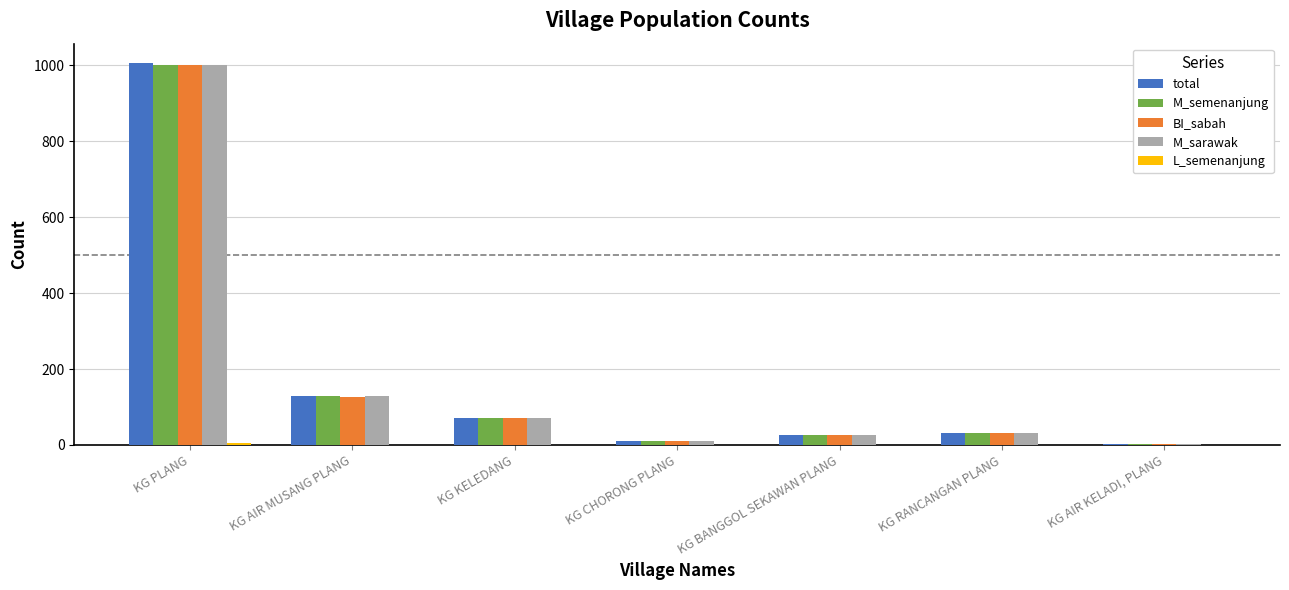

What is the average value of the BI_sabah series?

181